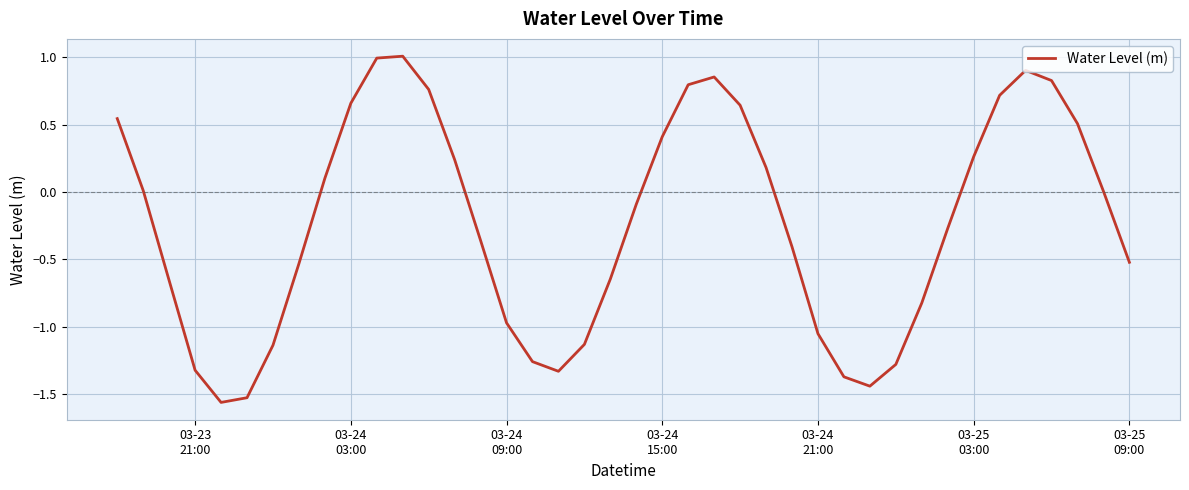

What is the difference between the maximum and minimum values?

2.6